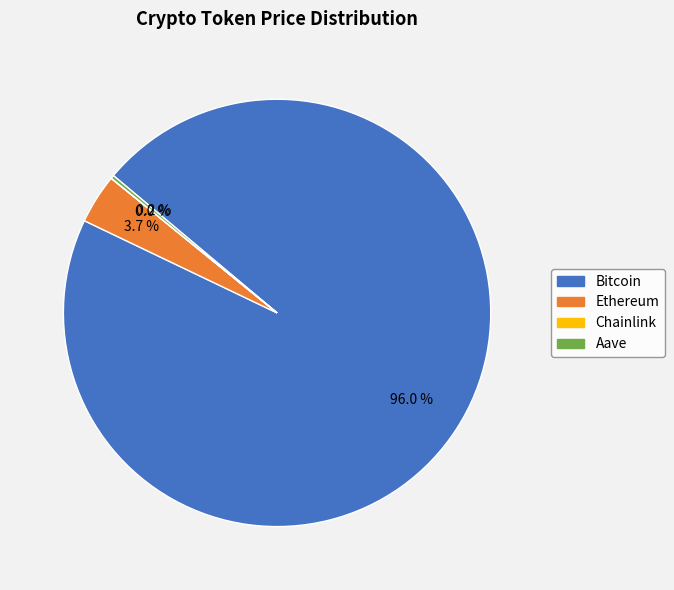

Which slice is the largest?

Bitcoin